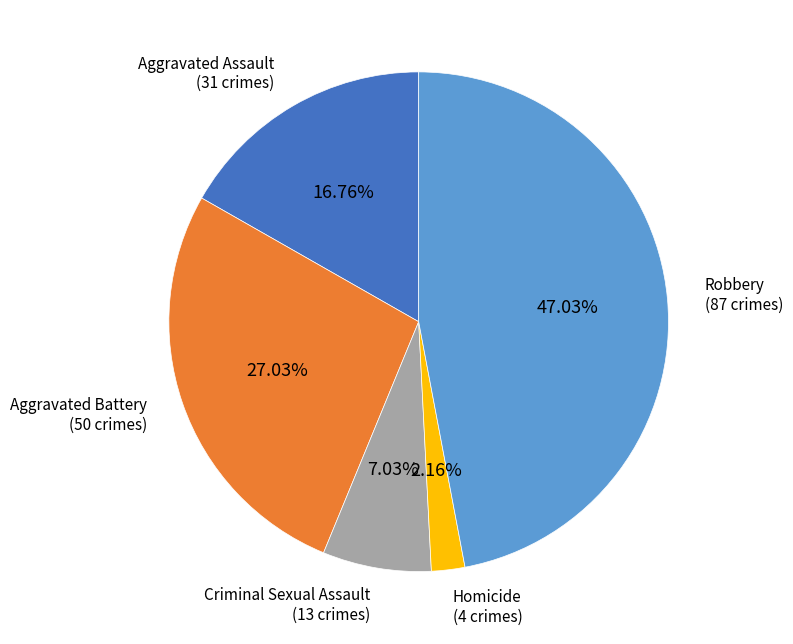

To the nearest percent, what is the difference between the largest and smallest slice percentages?

45%